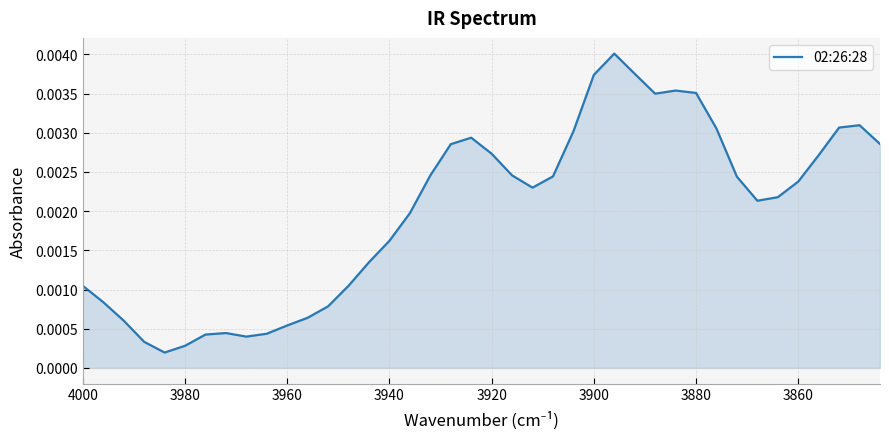

How many points are higher than both their immediate neighbors (excluding endpoints)?

5